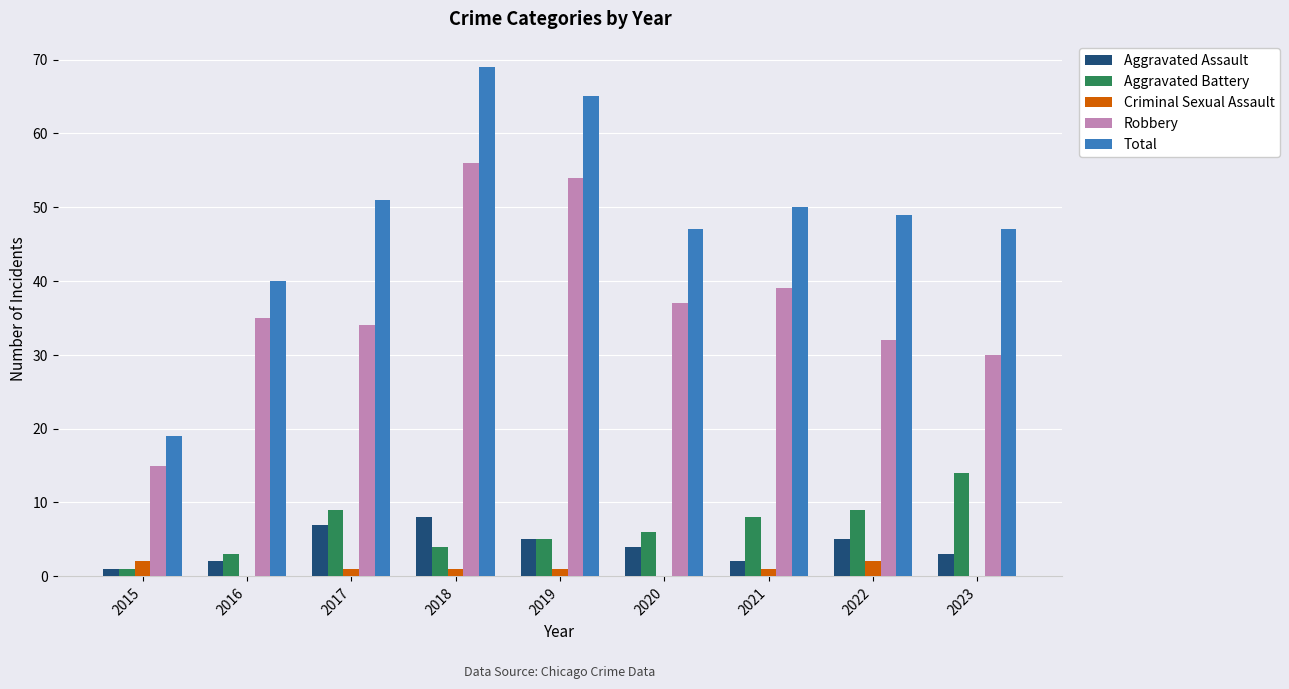

Does the chart contain stacked bars?

No